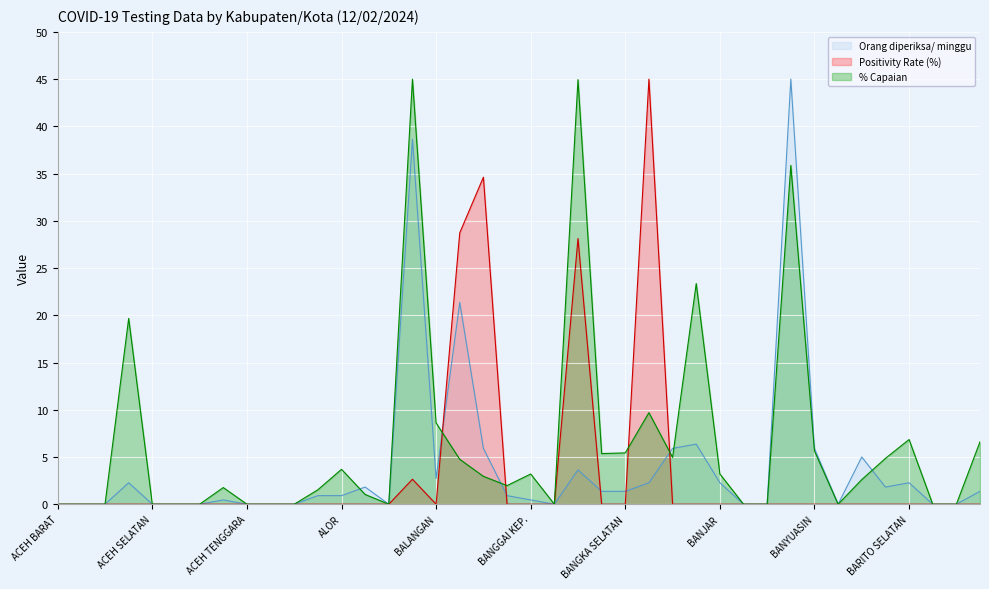

What is the difference between the maximum and second lowest values in the Orang diperiksa/ minggu series?

45.0